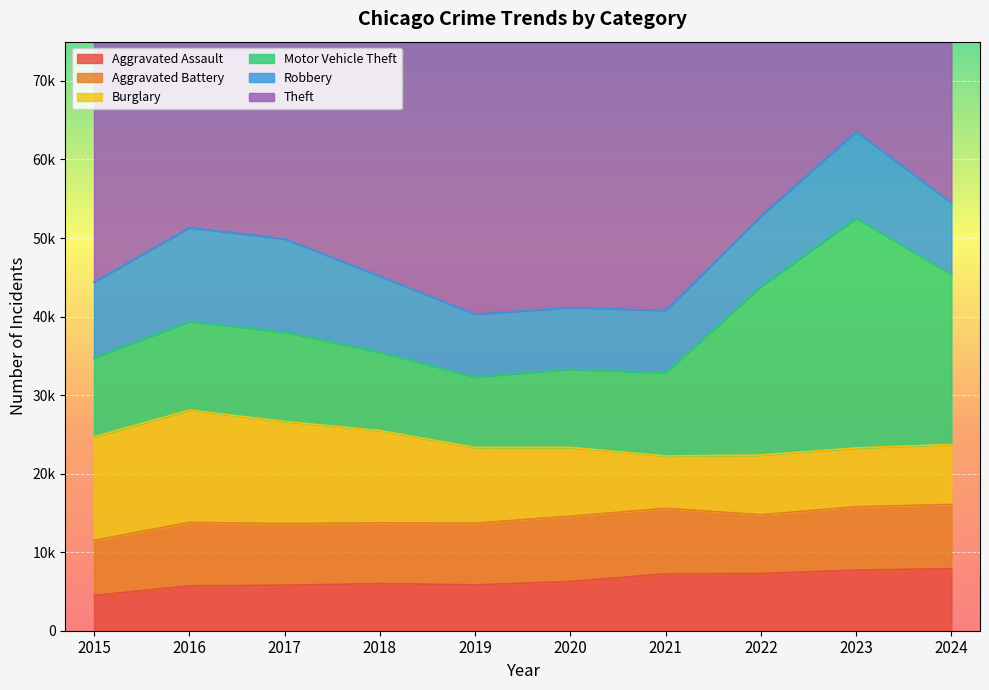

Is it true that Theft equals 57474 at 2023?

True